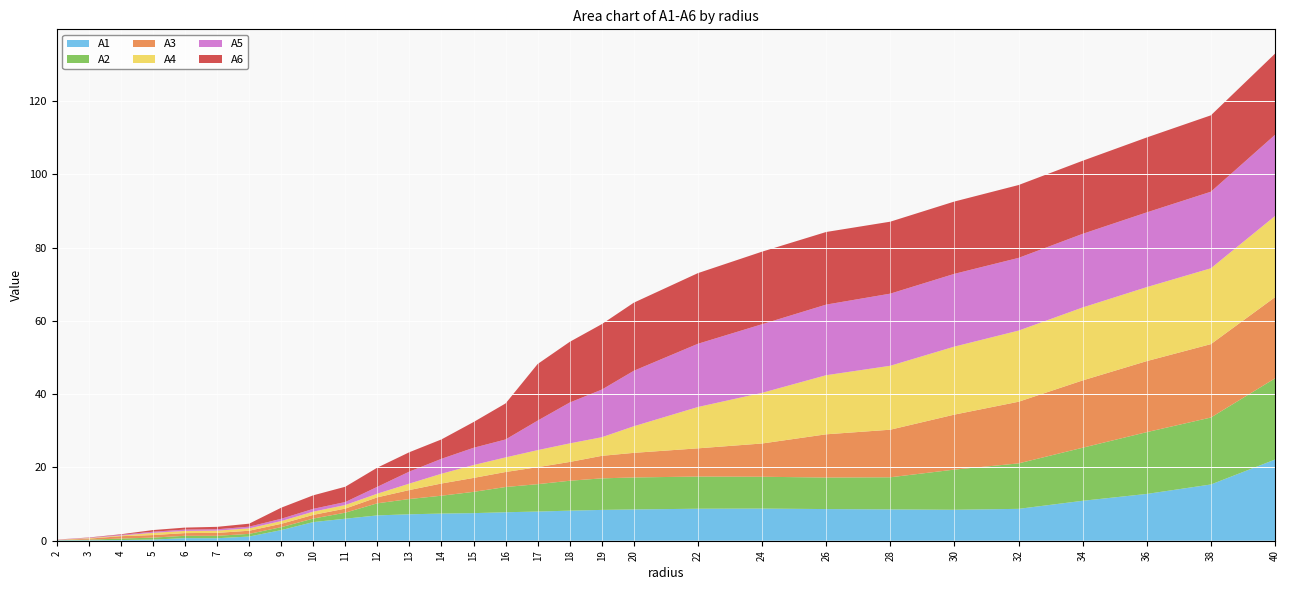

Reading left to right, list all the values displayed in this chart.

A1: 2.0=0.1	3.0=0.1	4.0=0.2	5.0=0.3	6.0=0.7	7.0=0.7	8.0=1.1	9.0=2.9	10.0=5.1	11.0=6.0	12.0=6.9	13.0=7.2	14.0=7.4	15.0=7.5	16.0=7.8	17.0=8.0	18.0=8.2	19.0=8.4	20.0=8.5	22.0=8.7	24.0=8.8	26.0=8.6	28.0=8.5	30.0=8.4	32.0=8.7	34.0=10.9	36.0=12.8	38.0=15.3	40.0=22.2
A2: 2.0=0.0	3.0=0.2	4.0=0.4	5.0=0.5	6.0=0.6	7.0=0.7	8.0=0.7	9.0=0.8	10.0=1.0	11.0=1.7	12.0=3.3	13.0=4.2	14.0=4.9	15.0=5.8	16.0=6.9	17.0=7.5	18.0=8.2	19.0=8.6	20.0=8.7	22.0=8.8	24.0=8.7	26.0=8.6	28.0=8.8	30.0=11.0	32.0=12.4	34.0=14.5	36.0=16.9	38.0=18.3	40.0=22.2
A3: 2.0=0.1	3.0=0.3	4.0=0.7	5.0=0.7	6.0=0.7	7.0=0.8	8.0=0.9	9.0=0.9	10.0=1.0	11.0=1.1	12.0=1.6	13.0=2.5	14.0=3.3	15.0=3.8	16.0=4.1	17.0=4.6	18.0=5.1	19.0=6.1	20.0=6.7	22.0=7.7	24.0=9.1	26.0=11.8	28.0=13.0	30.0=15.0	32.0=16.8	34.0=18.4	36.0=19.4	38.0=20.0	40.0=22.2
A4: 2.0=0.0	3.0=0.1	4.0=0.2	5.0=0.6	6.0=0.6	7.0=0.6	8.0=0.7	9.0=0.8	10.0=0.9	11.0=1.0	12.0=1.0	13.0=1.8	14.0=2.7	15.0=3.5	16.0=4.0	17.0=4.6	18.0=5.1	19.0=5.1	20.0=7.3	22.0=11.3	24.0=13.8	26.0=16.1	28.0=17.5	30.0=18.6	32.0=19.4	34.0=19.9	36.0=20.2	38.0=20.7	40.0=22.2
A5: 2.0=0.1	3.0=0.1	4.0=0.2	5.0=0.3	6.0=0.4	7.0=0.4	8.0=0.5	9.0=0.6	10.0=0.8	11.0=0.8	12.0=1.9	13.0=3.3	14.0=4.1	15.0=4.7	16.0=4.9	17.0=8.1	18.0=11.2	19.0=13.0	20.0=15.1	22.0=17.3	24.0=18.7	26.0=19.3	28.0=19.7	30.0=19.9	32.0=19.8	34.0=20.1	36.0=20.4	38.0=20.9	40.0=22.2
A6: 2.0=0.0	3.0=0.1	4.0=0.1	5.0=0.4	6.0=0.5	7.0=0.7	8.0=0.8	9.0=3.0	10.0=3.7	11.0=4.2	12.0=5.2	13.0=5.3	14.0=5.3	15.0=7.0	16.0=9.8	17.0=15.5	18.0=16.6	19.0=17.9	20.0=18.6	22.0=19.3	24.0=19.8	26.0=19.8	28.0=19.6	30.0=19.7	32.0=19.9	34.0=19.9	36.0=20.4	38.0=20.9	40.0=22.2